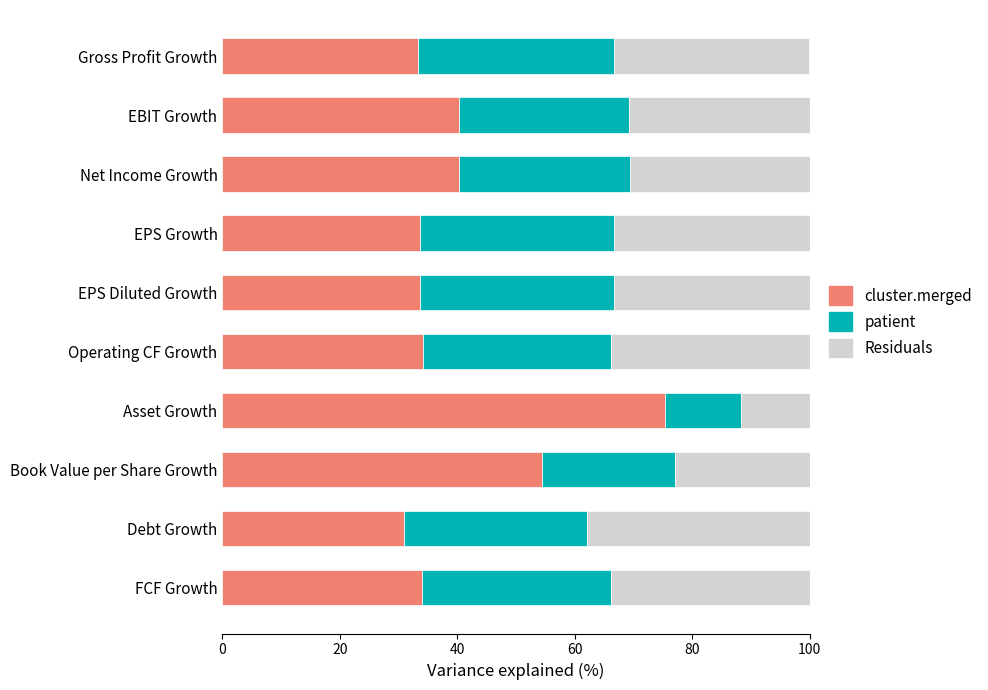

True or false: cluster.merged has a value of 48.2 at Debt Growth.

False